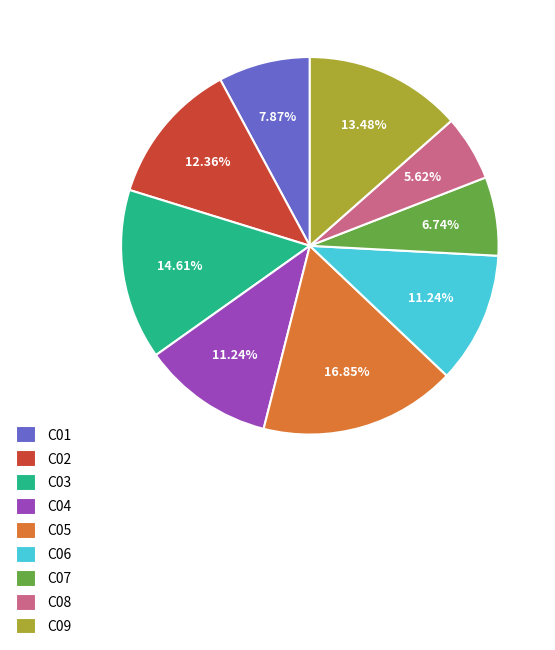

Is it true that C02 is 12% of the pie?

True